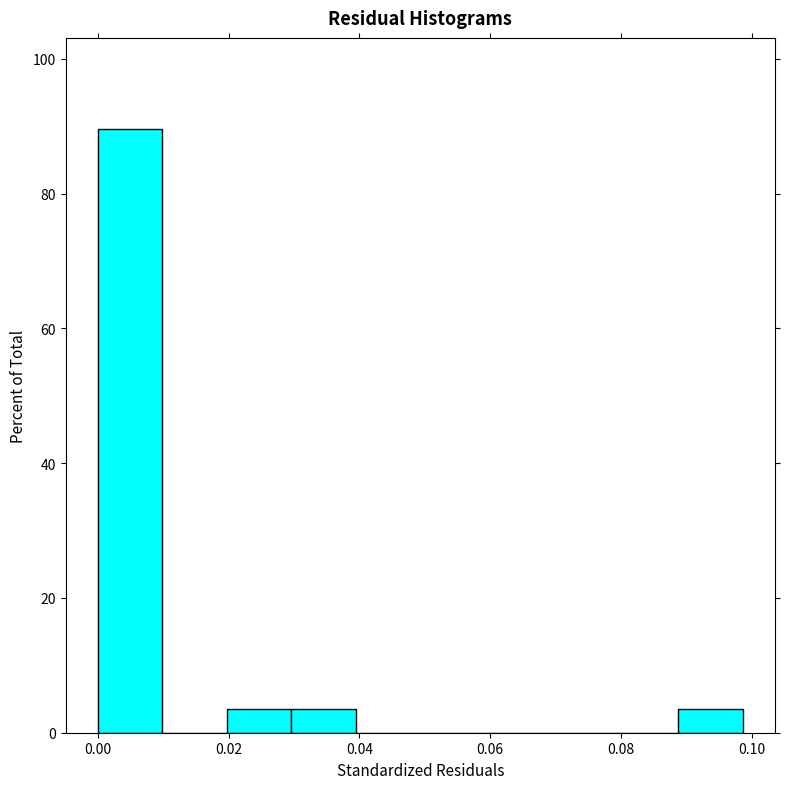

What is the height of the bar covering 0.088 to 0.098 on the x-axis? Neither the bar edges nor the heights are printed on the chart, so give them approximately, as read against the axes.

4